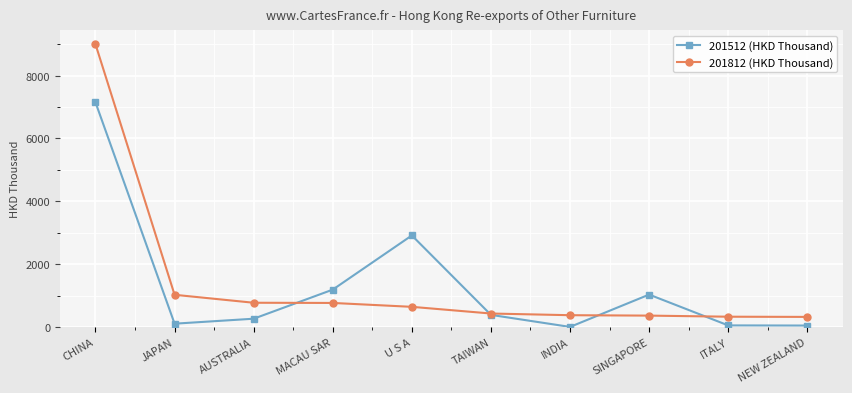

True or false: 201812 (HKD Thousand) and 201512 (HKD Thousand) cross at least once.

True